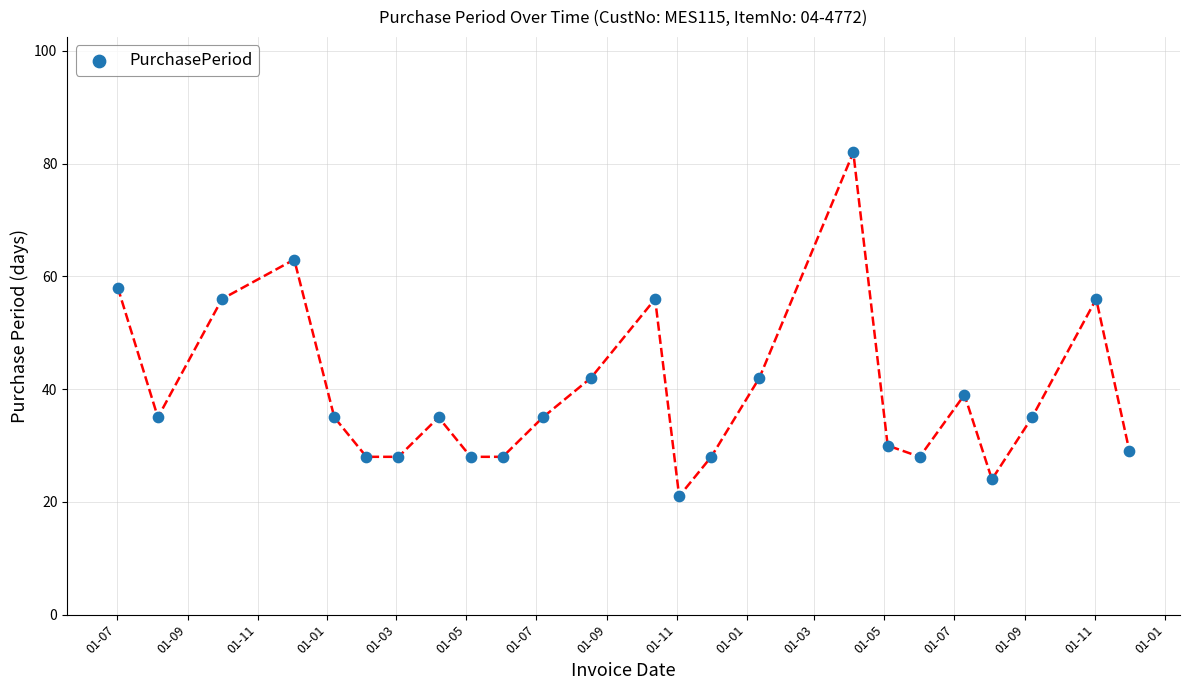

What is the range of X values (max minus min)?

883